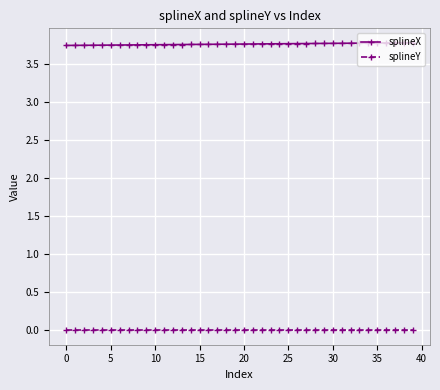

How many splineX values are between 3 and 4?

40